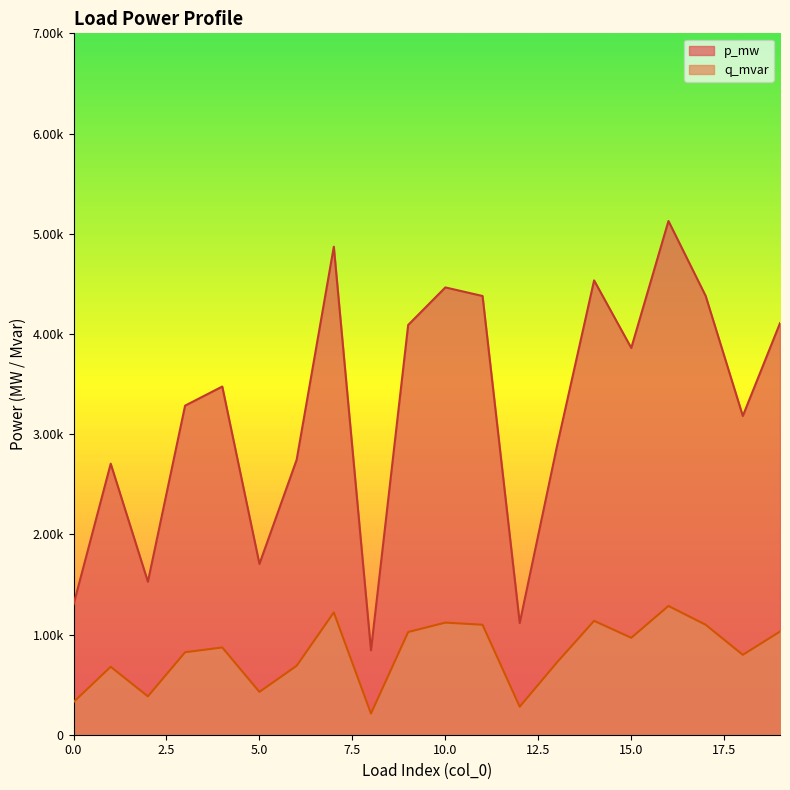

What are all the series names shown in the legend?

p_mw, q_mvar